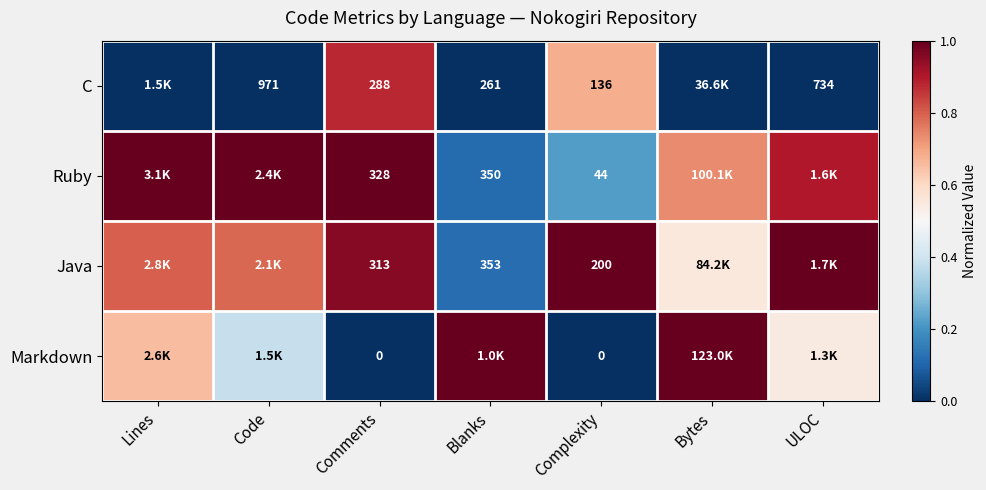

At Complexity, list the series in order from largest to smallest.

Java, C, Ruby, Markdown